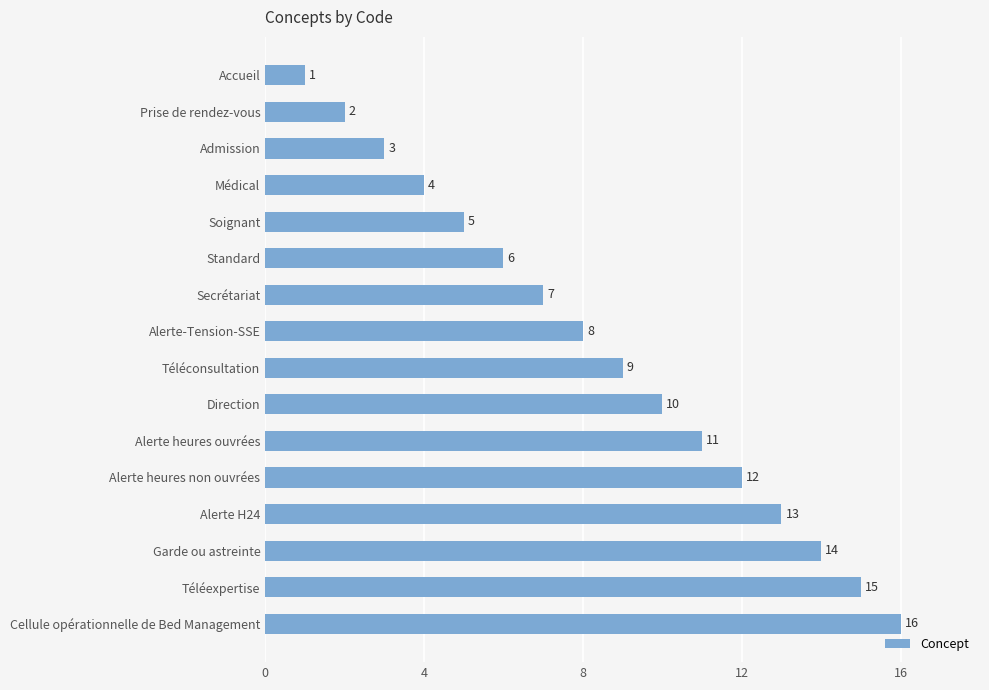

Rank the categories by value from highest to lowest.

Cellule opérationnelle de Bed Management, Téléexpertise, Garde ou astreinte, Alerte H24, Alerte heures non ouvrées, Alerte heures ouvrées, Direction, Téléconsultation, Alerte-Tension-SSE, Secrétariat, Standard, Soignant, Médical, Admission, Prise de rendez-vous, Accueil